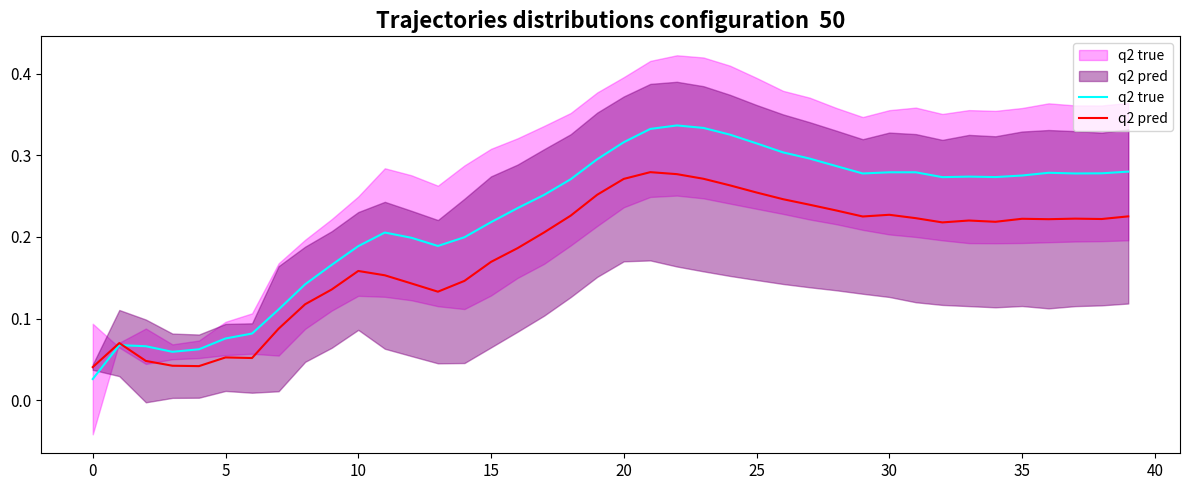

How many lines are shown in the chart?

2